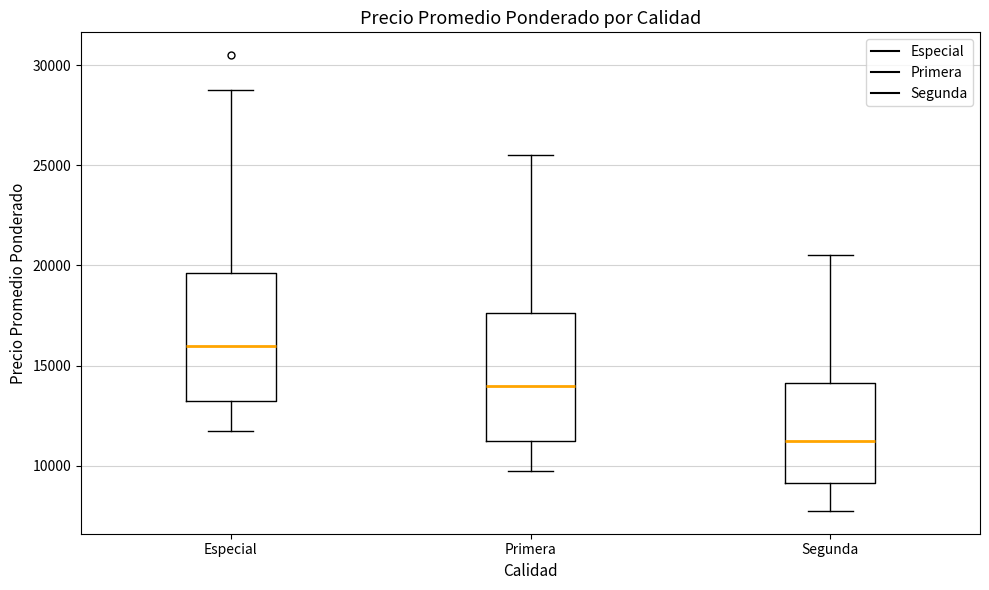

Reading left to right, read every box against the y-axis: the position of its median line, the range the box covers, and the ends of its whiskers. The values are not printed on the chart, so give them approximately, as read against the axis.

Especial: median 16000, box 13500 to 19500, whiskers 12000 to 29000
Primera: median 14000, box 11500 to 17500, whiskers 10000 to 25500
Segunda: median 11500, box 9000 to 14000, whiskers 8000 to 20500